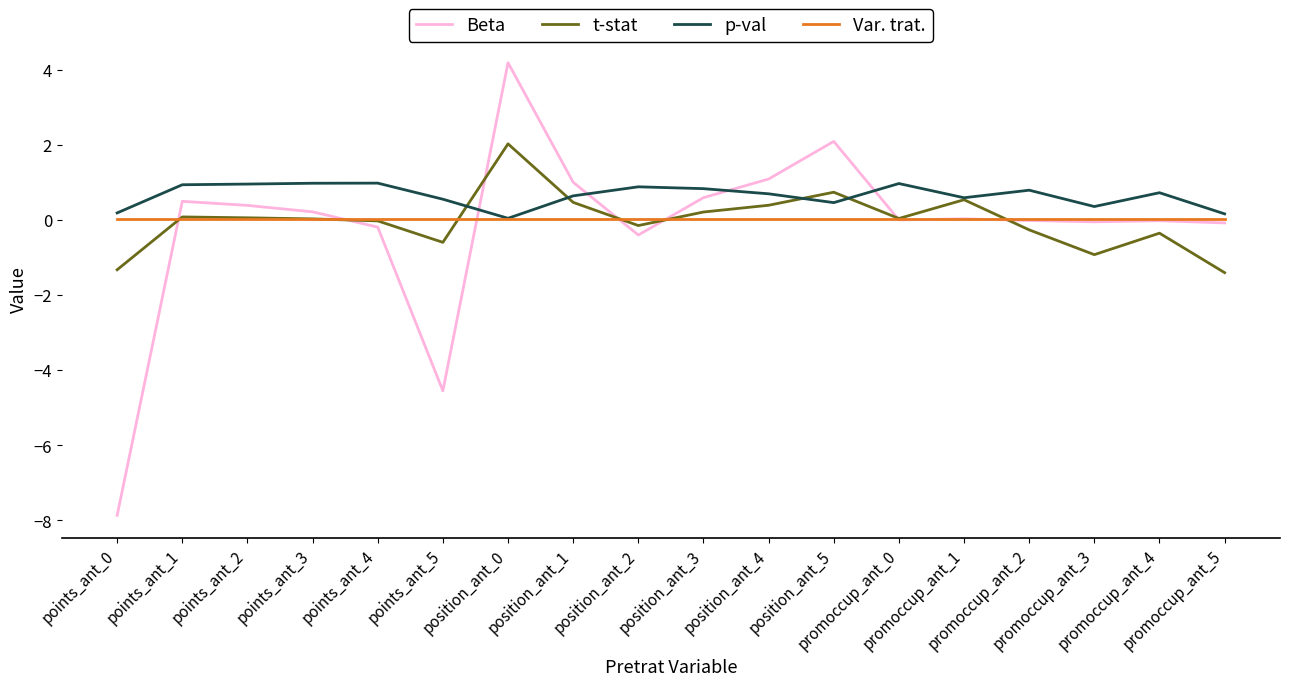

True or false: p-val and Beta cross at least once.

True